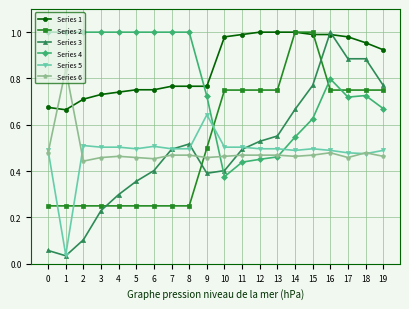

The value of Series 2 at 18 is 0.8. True or false?

True